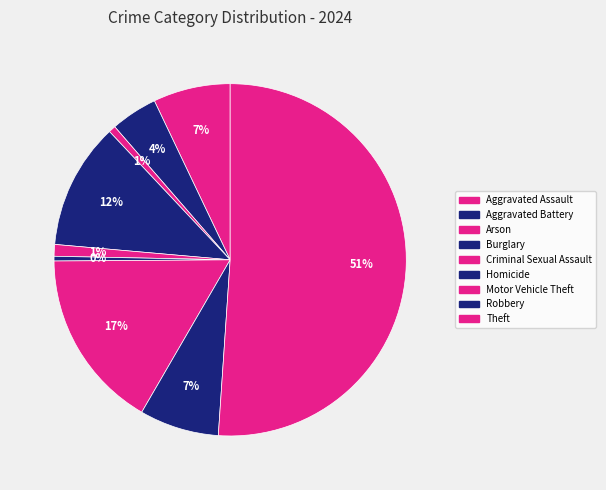

How many slices are in this pie chart?

9